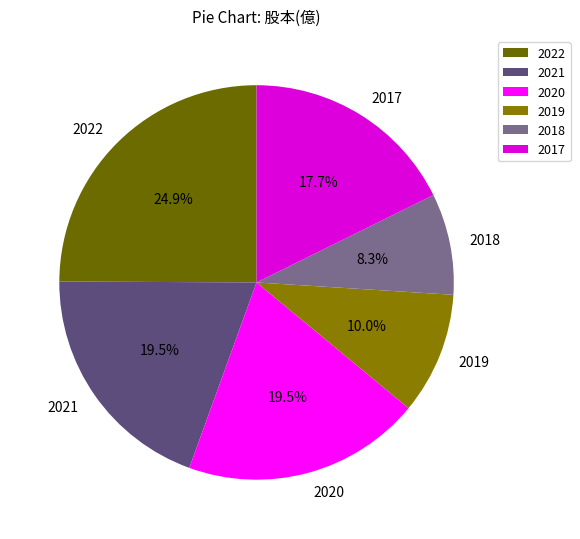

Is there a majority slice in this chart?

No